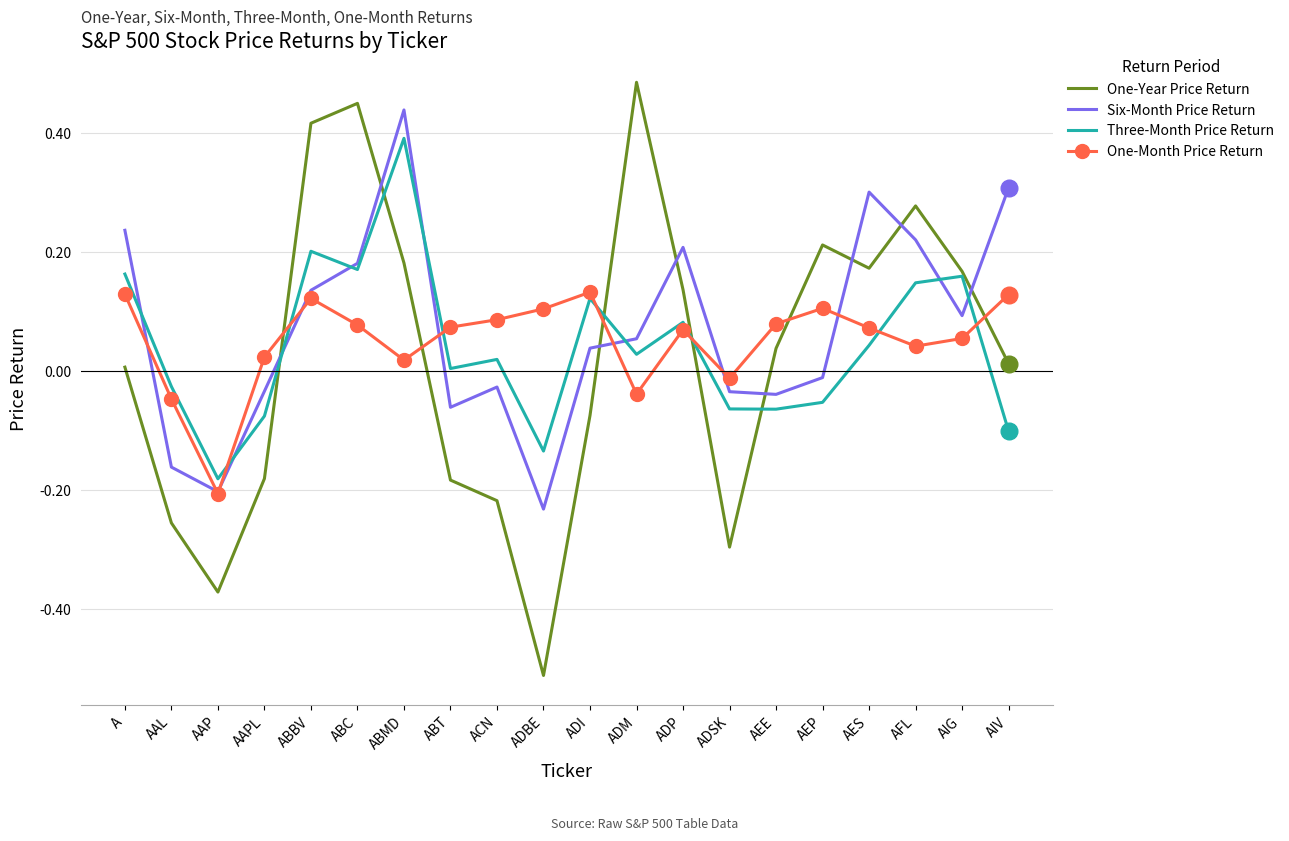

After their last crossing, which series has the higher values: Six-Month Price Return or One-Year Price Return?

Six-Month Price Return